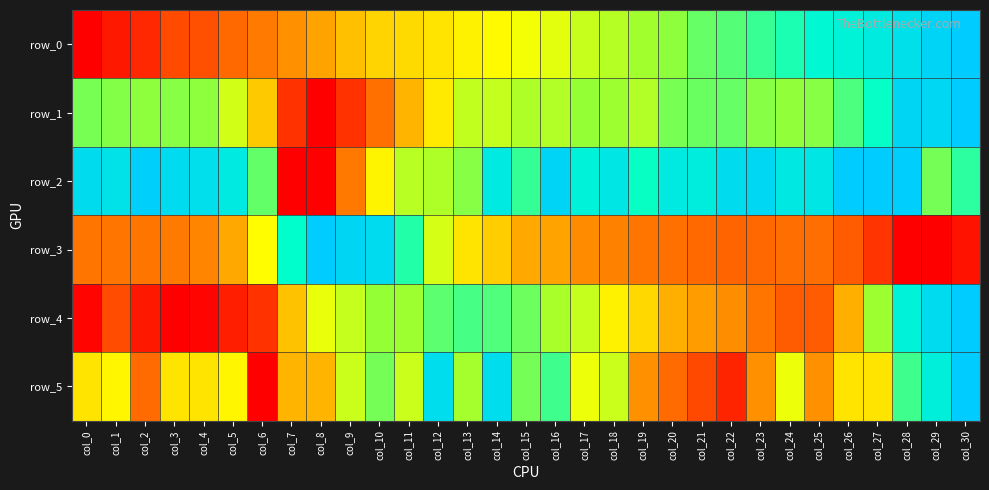

Rank the series by their maximum value, from lowest to highest.

row_0, row_1, row_2, row_3, row_4, row_5